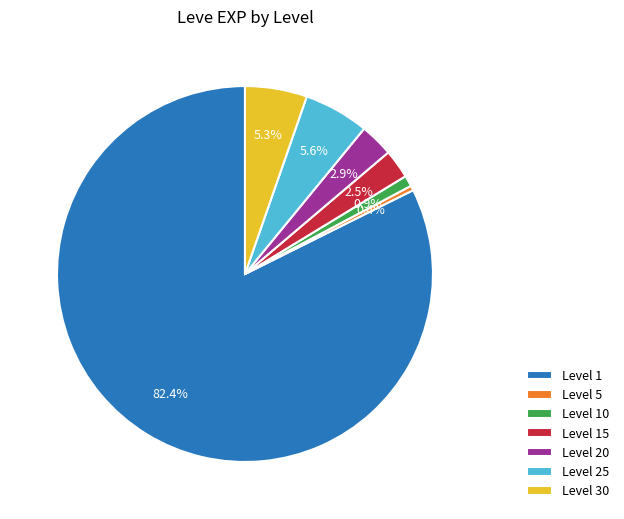

What percentage do Level 1 and Level 5 together represent?

82.8%